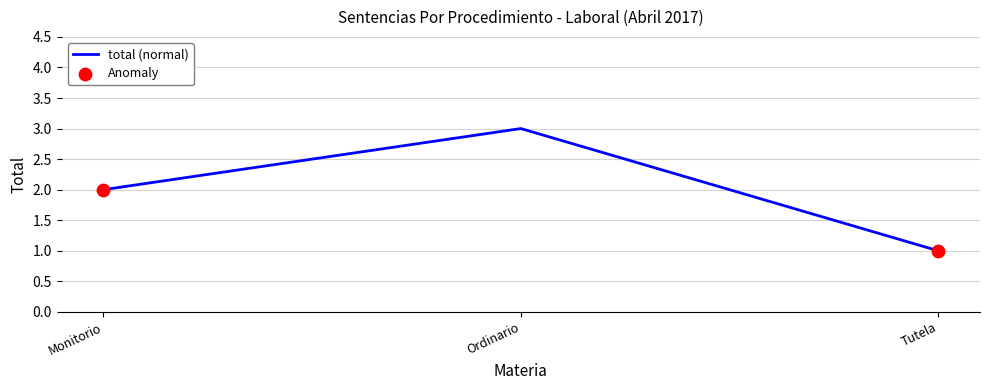

Approximately how many times larger is the value at Monitorio compared to Tutela?

2.0